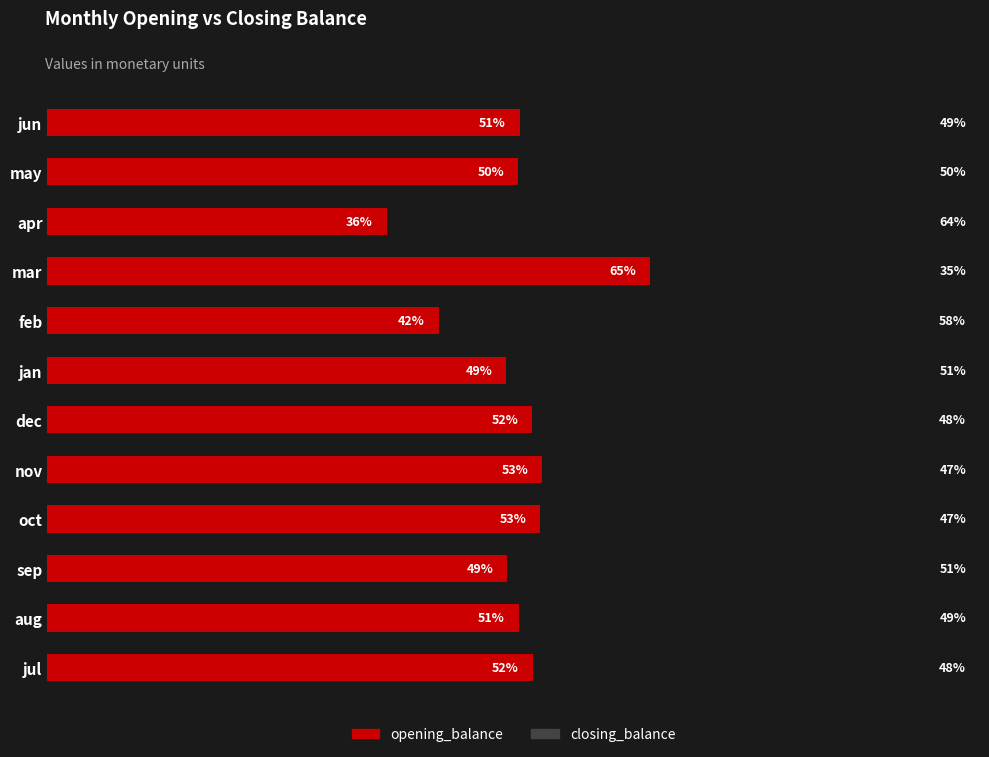

Which category has the highest value in the opening_balance series?

mar